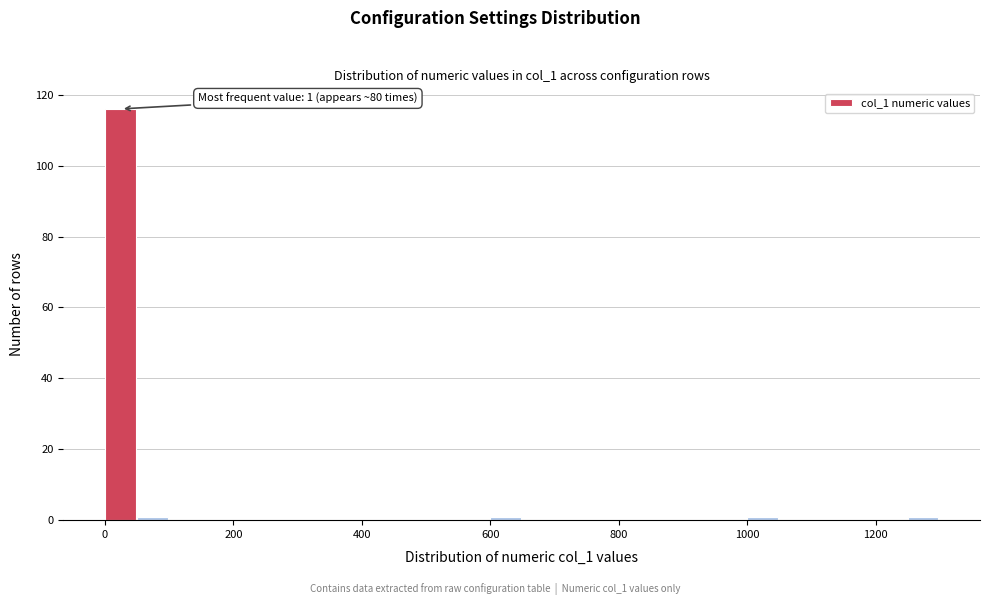

Read against the x-axis, roughly where is the centre of the tallest bar?

20